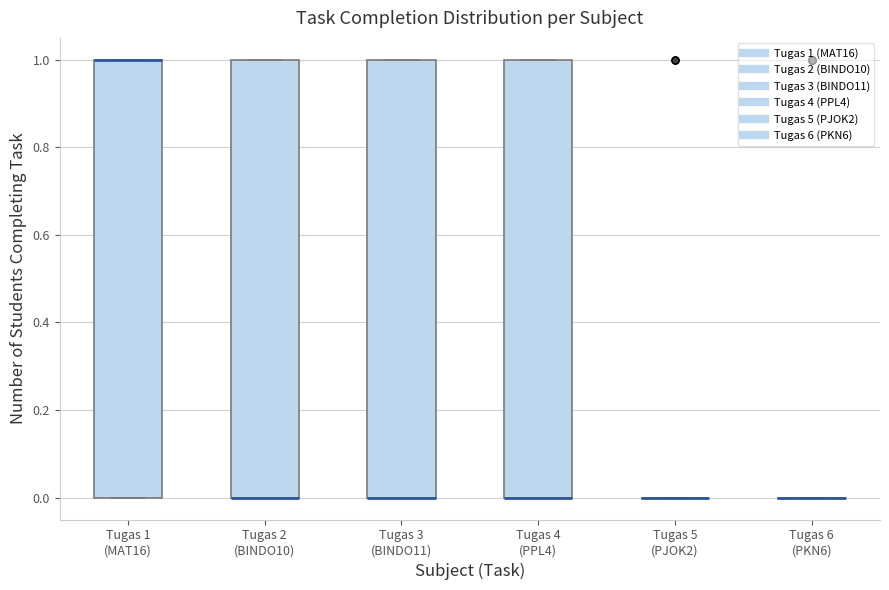

Reading left to right, transcribe this box plot: for each box, give where its median line is, the range the box spans, and where its two whiskers end, as read against the y-axis. The values are not printed on the chart, so give them approximately, as read against the axis.

Tugas 1 (MAT16): median 1 (drawn on the box's upper edge), box 0 to 1, whiskers 0 to 1
Tugas 2 (BINDO10): median 0 (drawn on the box's lower edge), box 0 to 1, whiskers 0 to 1
Tugas 3 (BINDO11): median 0 (drawn on the box's lower edge), box 0 to 1, whiskers 0 to 1
Tugas 4 (PPL4): median 0 (drawn on the box's lower edge), box 0 to 1, whiskers 0 to 1
Tugas 5 (PJOK2): box collapsed to a line at 0, whiskers 0 to 0
Tugas 6 (PKN6): box collapsed to a line at 0, whiskers 0 to 0